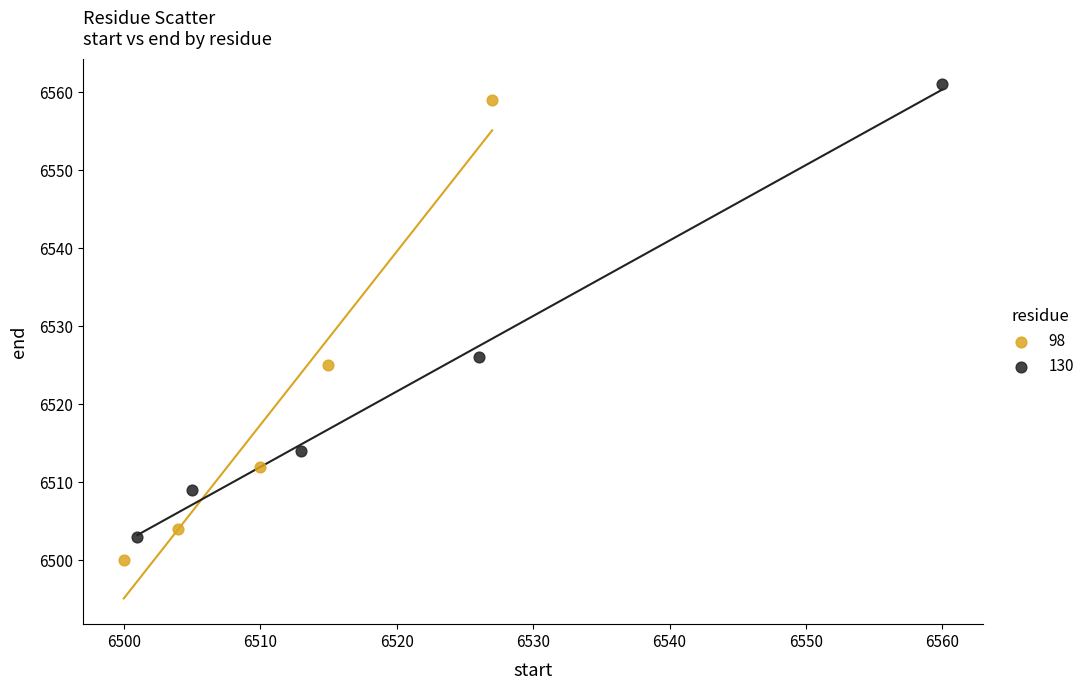

What are all the series names shown in the legend?

98, 130